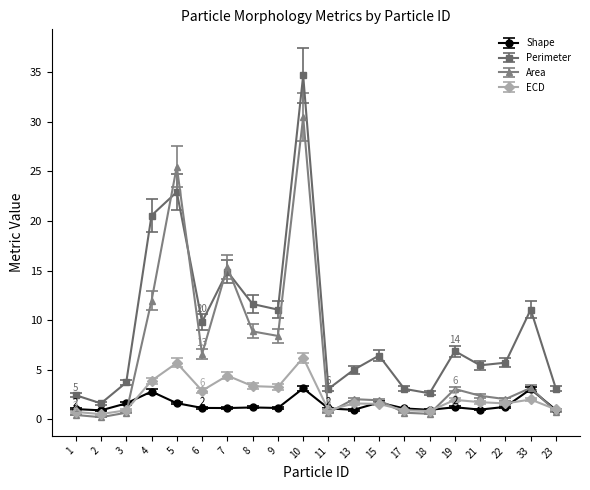

At which category is the sum across all series the highest?

10